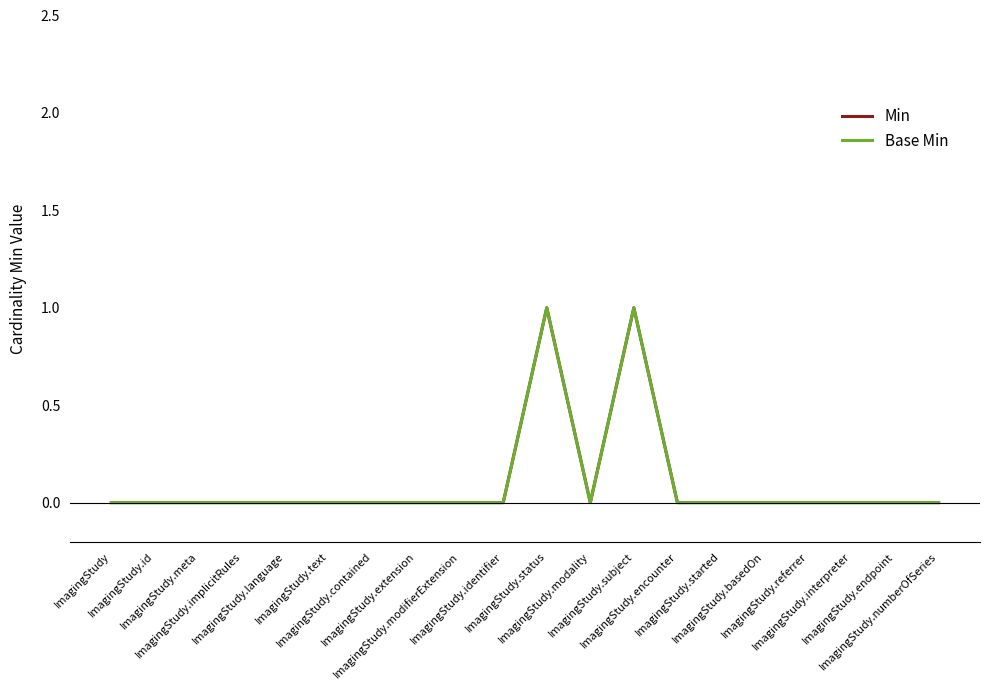

Is this an area chart (filled region under the line)?

No